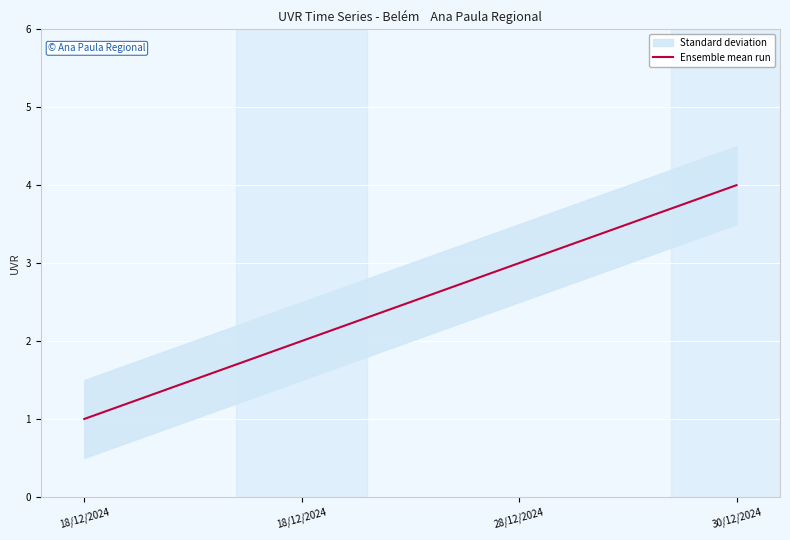

List the labels in order of value, largest first.

30/12/2024, 28/12/2024, 18/12/2024, 18/12/2024